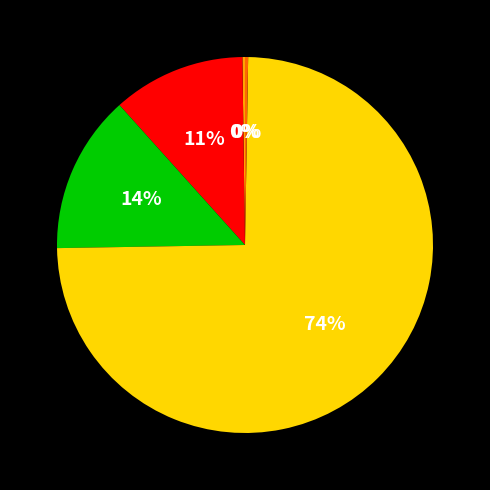

Does any single category account for the majority?

Yes